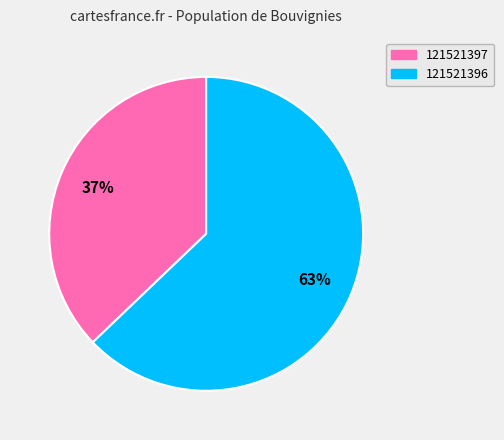

Which category has the biggest portion of the pie?

121521396